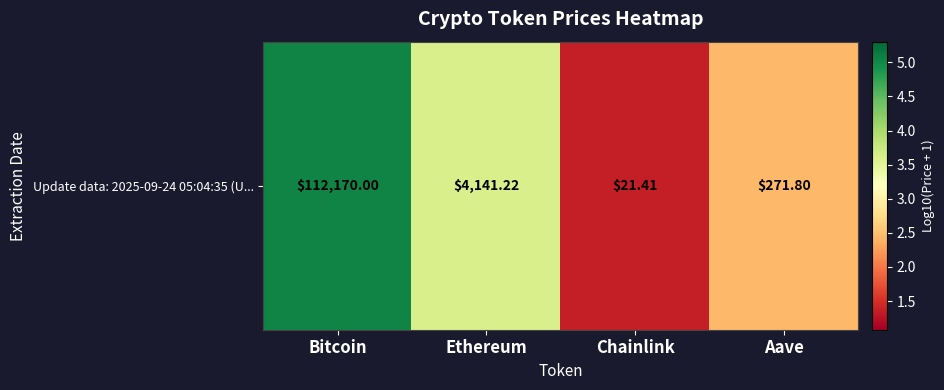

What is the sum of all values?

12.5